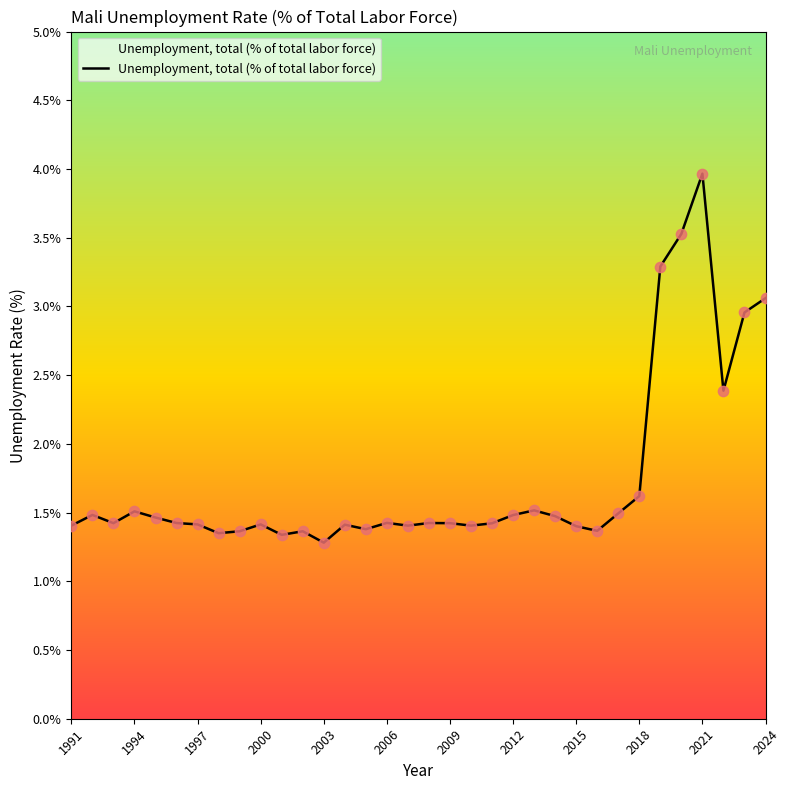

What is the greatest value displayed?

4.0